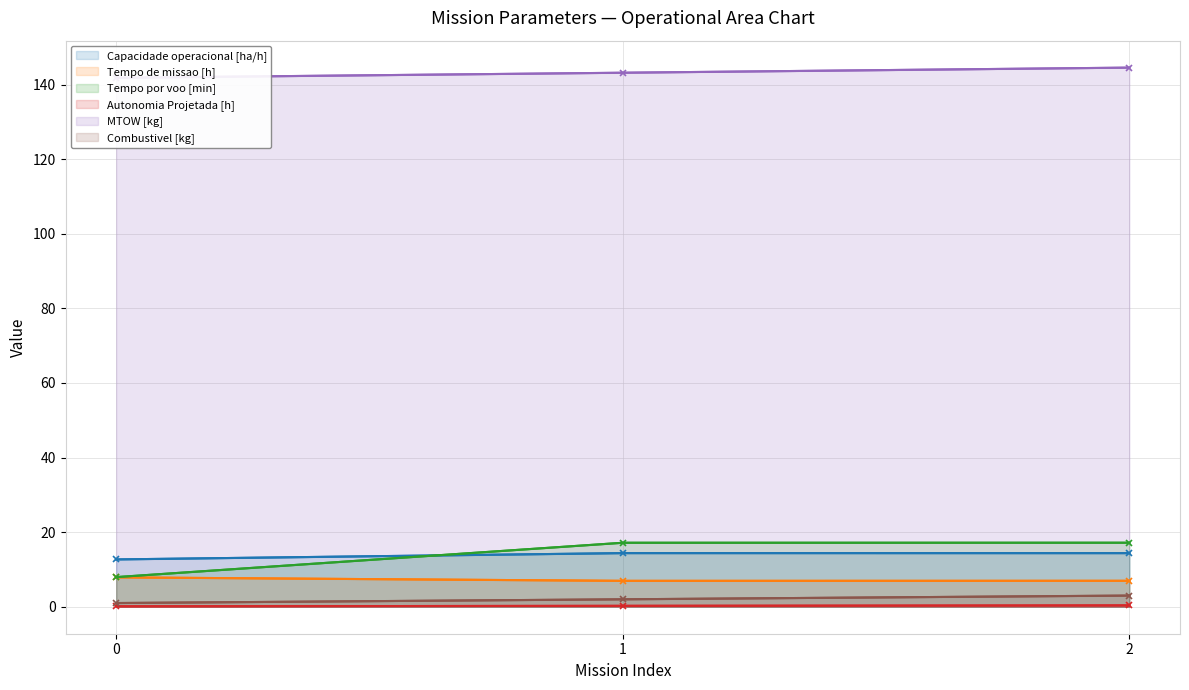

Which has a higher value, 2 or 1?

1